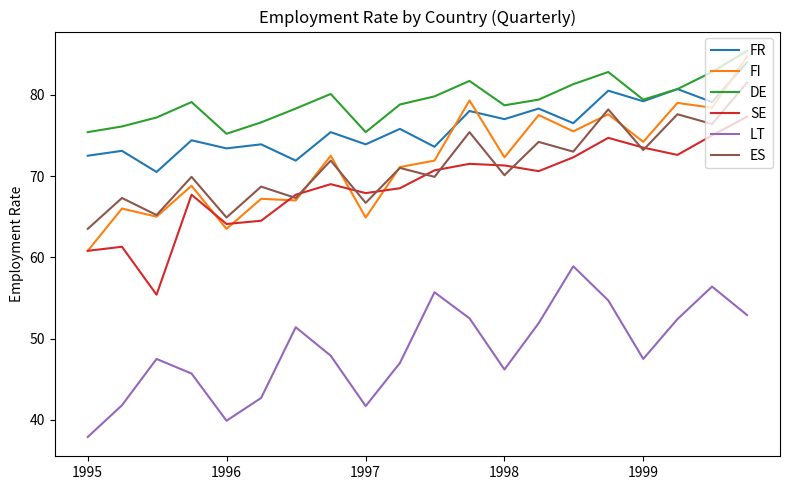

What is the maximum value shown in the chart?

85.4